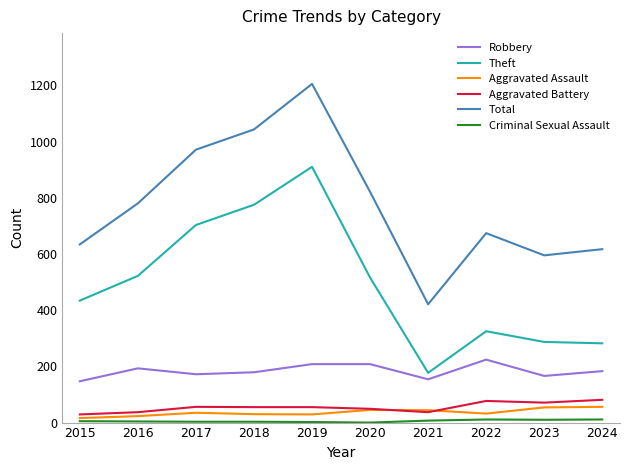

At which category does the chart reach its peak across all series?

2019